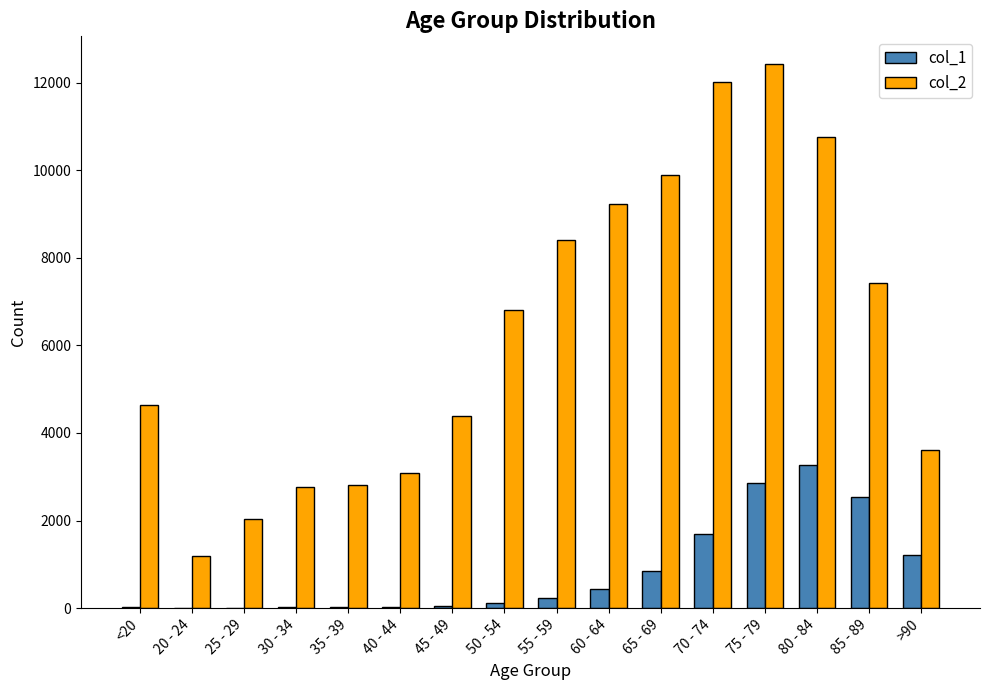

What is the maximum value shown in the chart?

12434